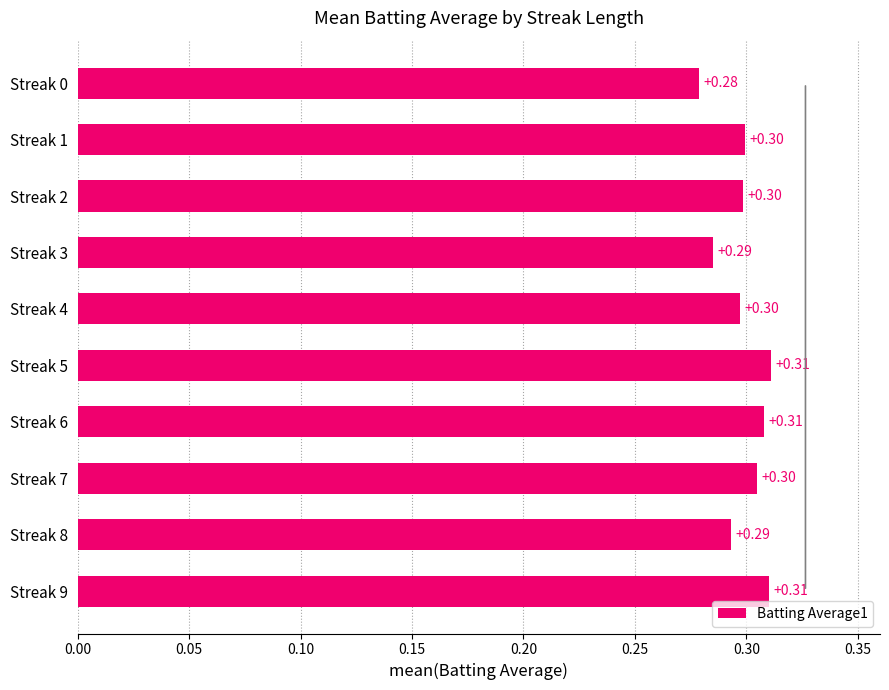

What is the sum of the values at Streak 6 and Streak 1?

0.6